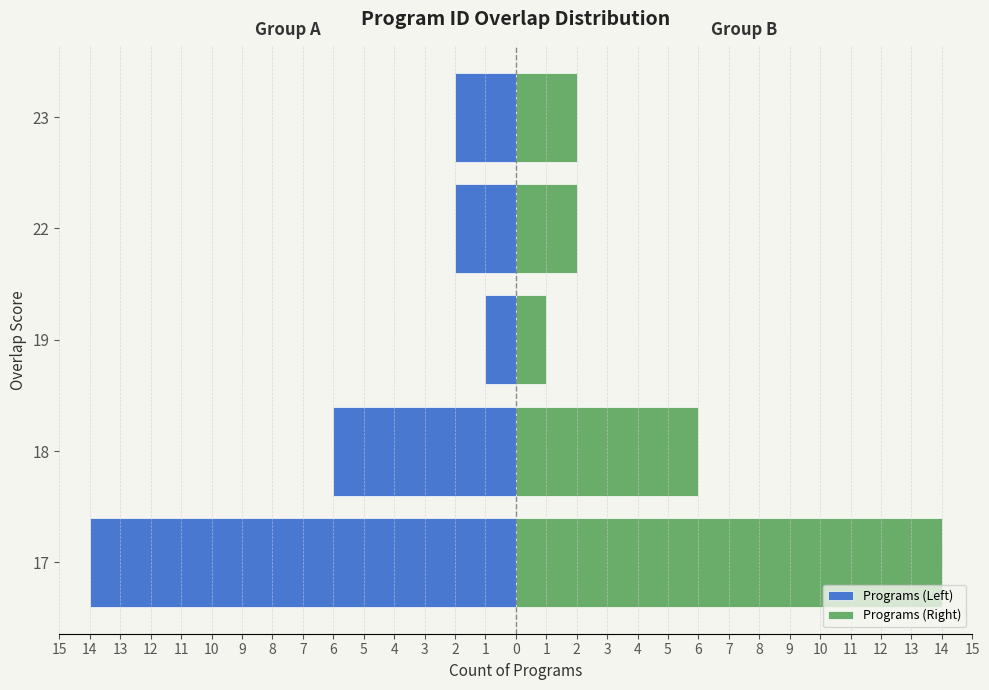

What is the average value of the Programs (Left) series?

-5